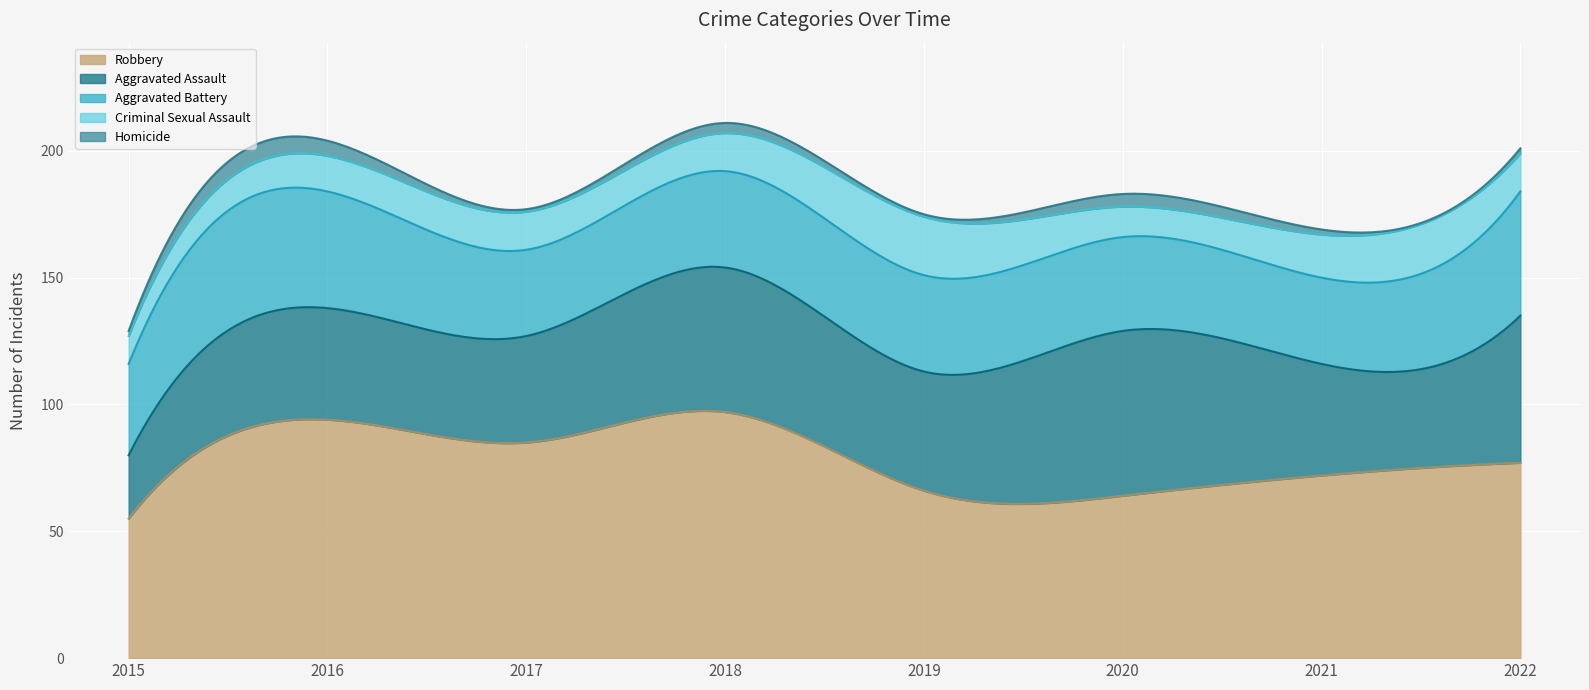

True or false: Homicide and Robbery intersect in this chart.

False